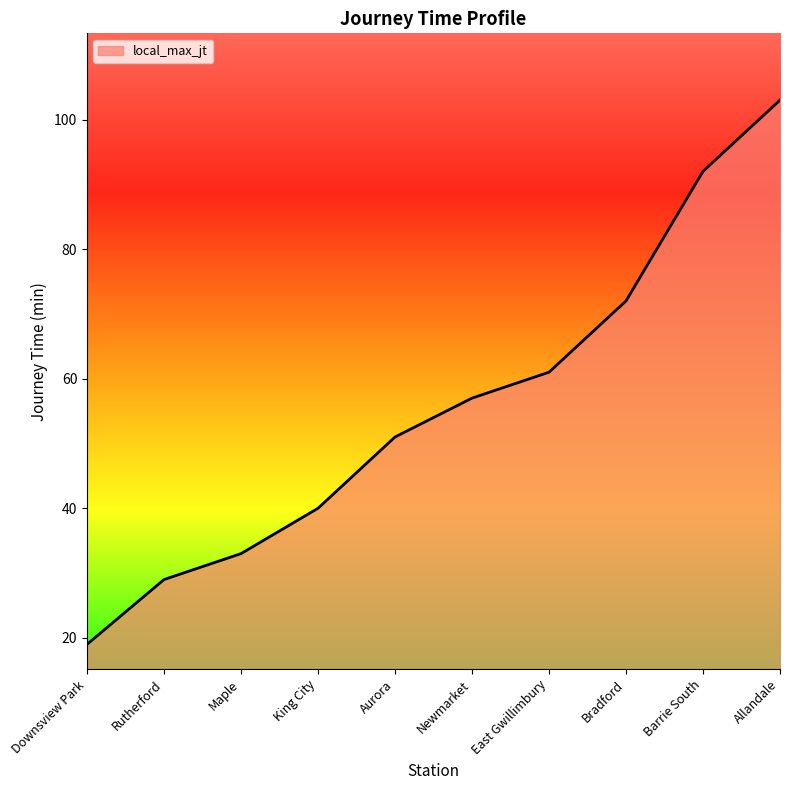

Which label corresponds to the largest value in the chart?

Allandale